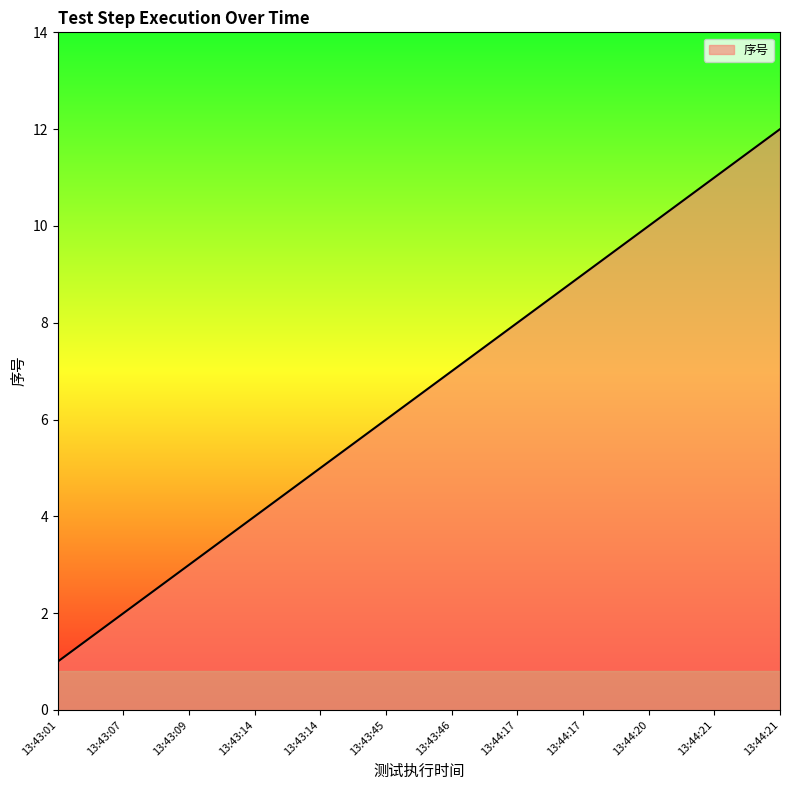

How many lines are shown in the chart?

1